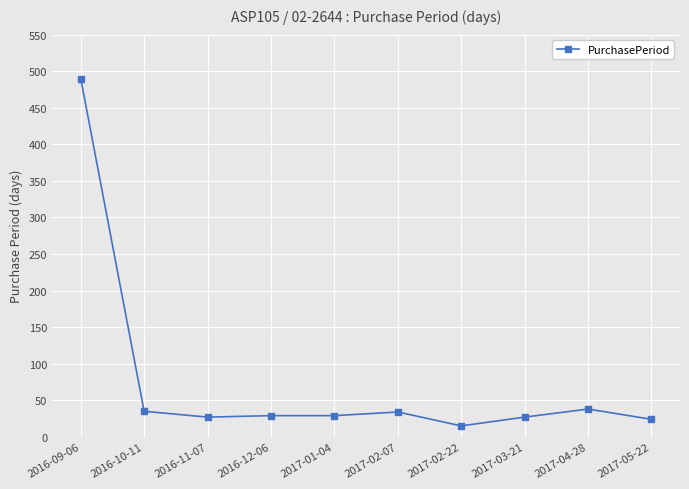

Is it true that the value at 2016-10-11 is 35?

True